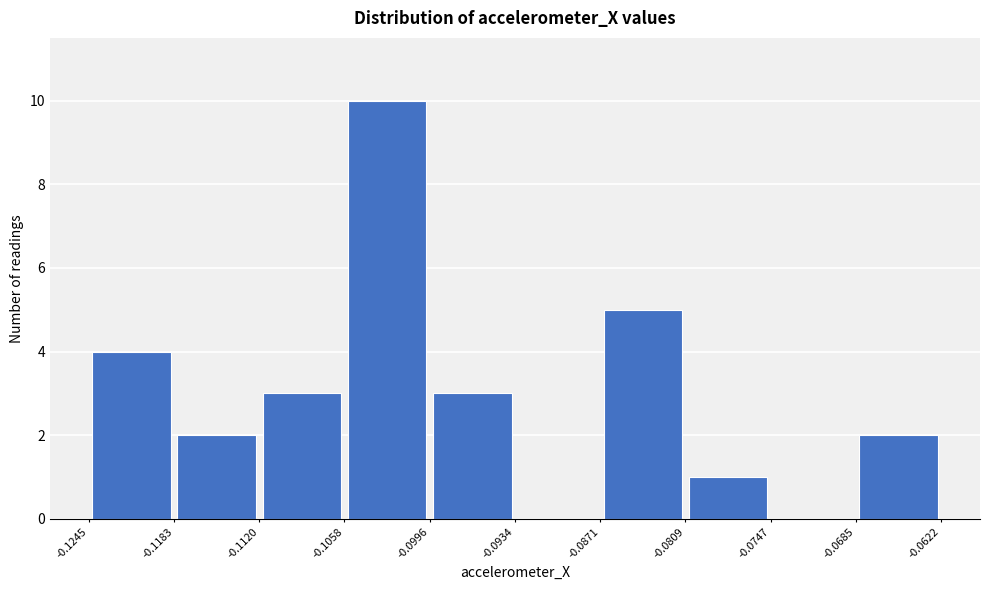

Over which range of the x-axis is the bar tallest?

-0.1058 to -0.0996